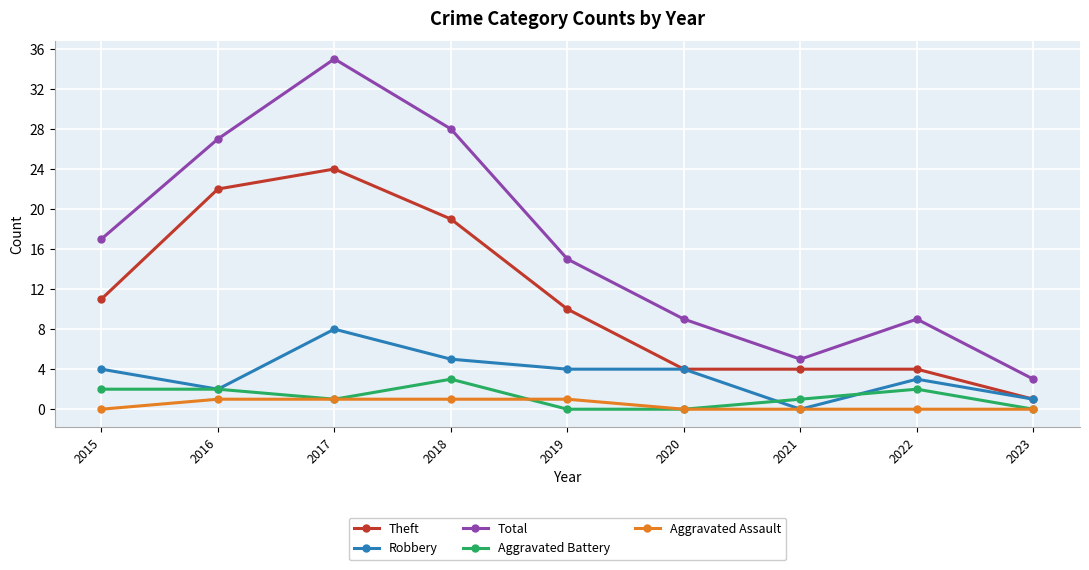

Where is the first local maximum for Total?

2017